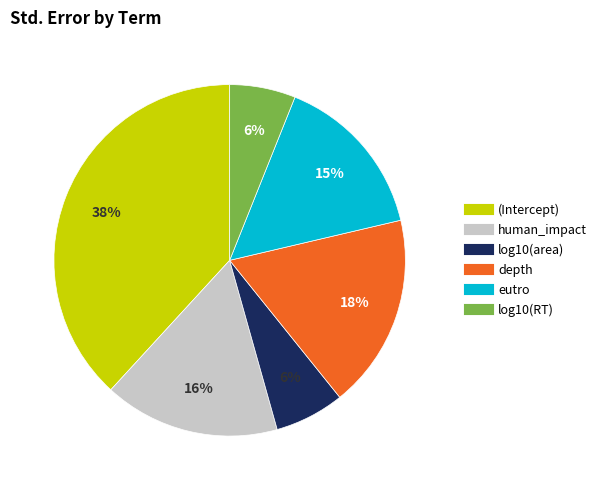

How many segments does this pie chart have?

6